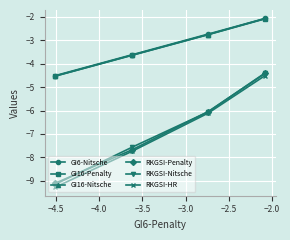

What is the minimum value for RKGSI-HR?

-9.3